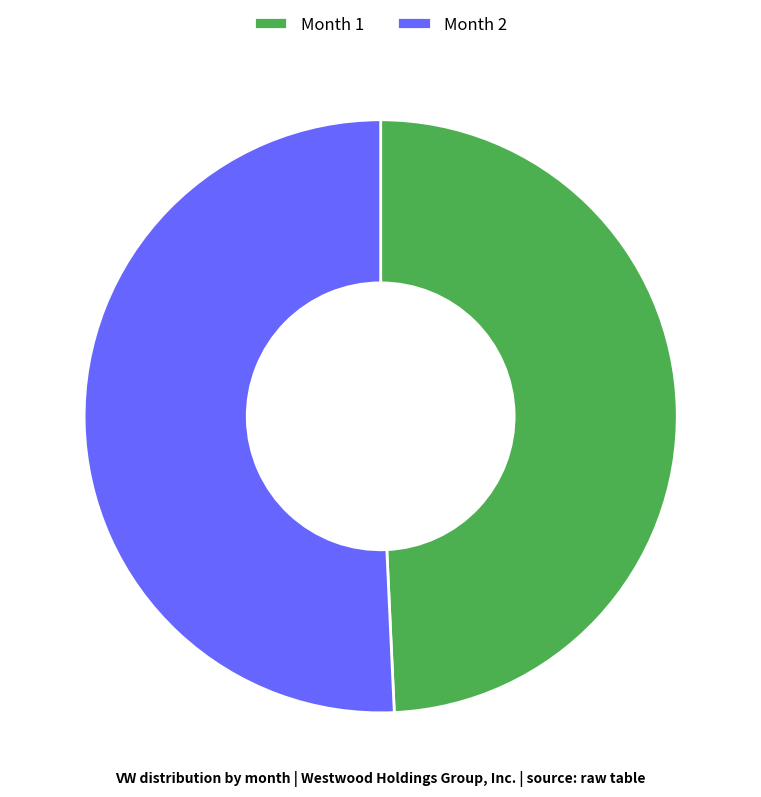

How many segments does this pie chart have?

2